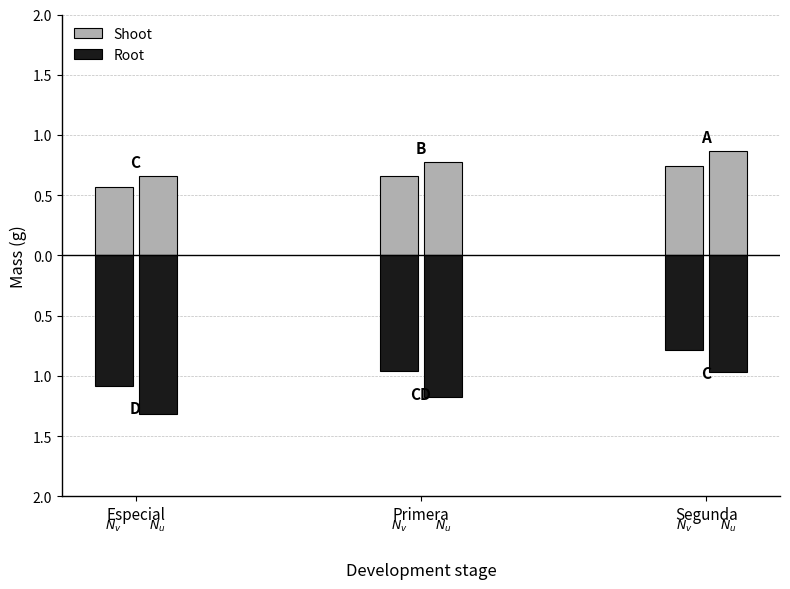

Are the bars grouped side by side (vs. stacked)?

Yes